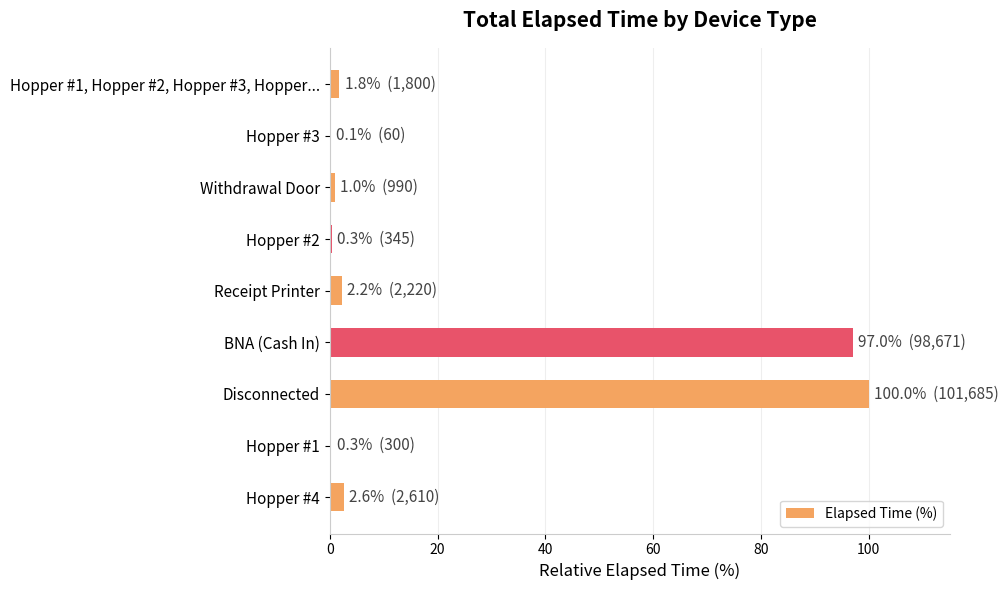

Are the bars horizontal?

Yes